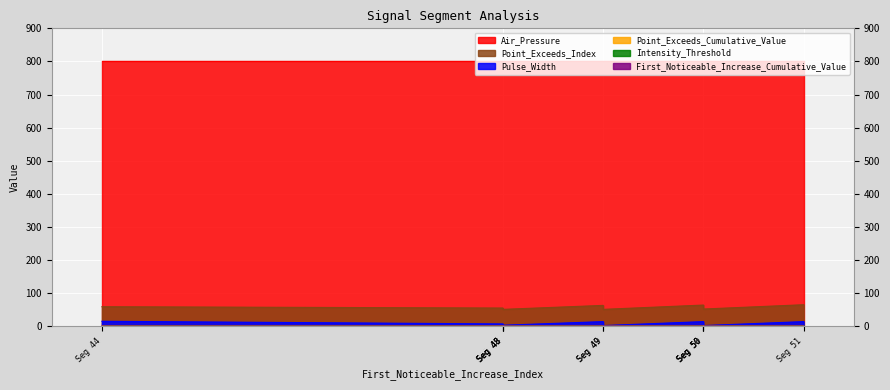

How many lines are shown in the chart?

6